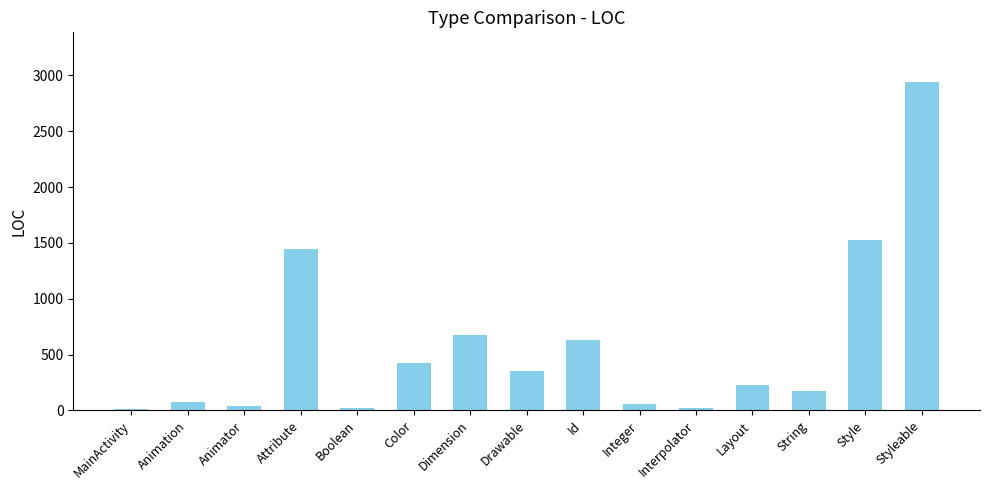

Which has a higher value, Attribute or Animator?

Attribute